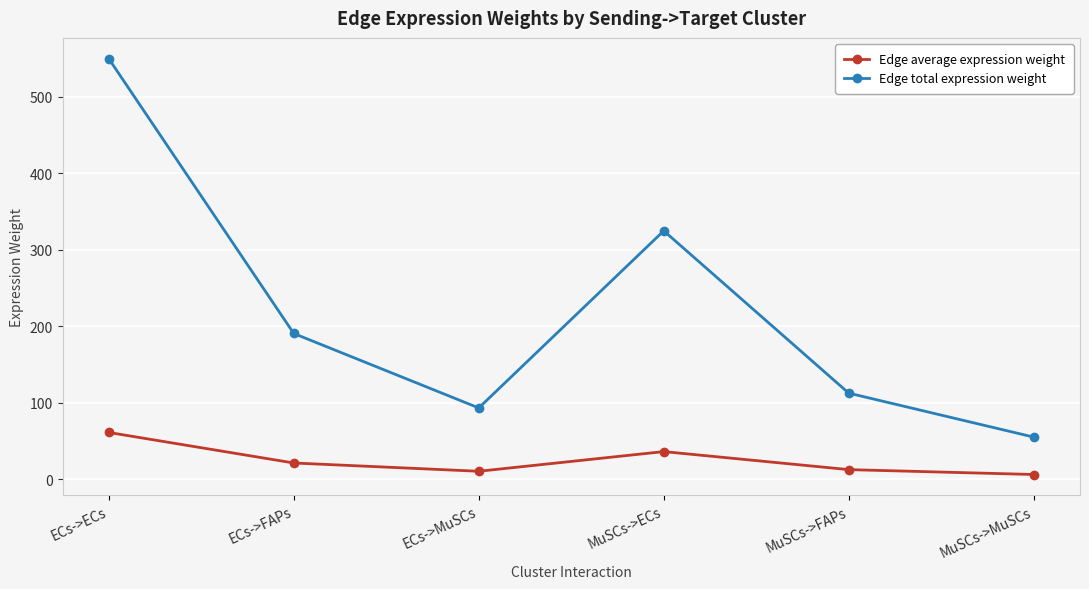

What position from the right is ECs->FAPs?

5